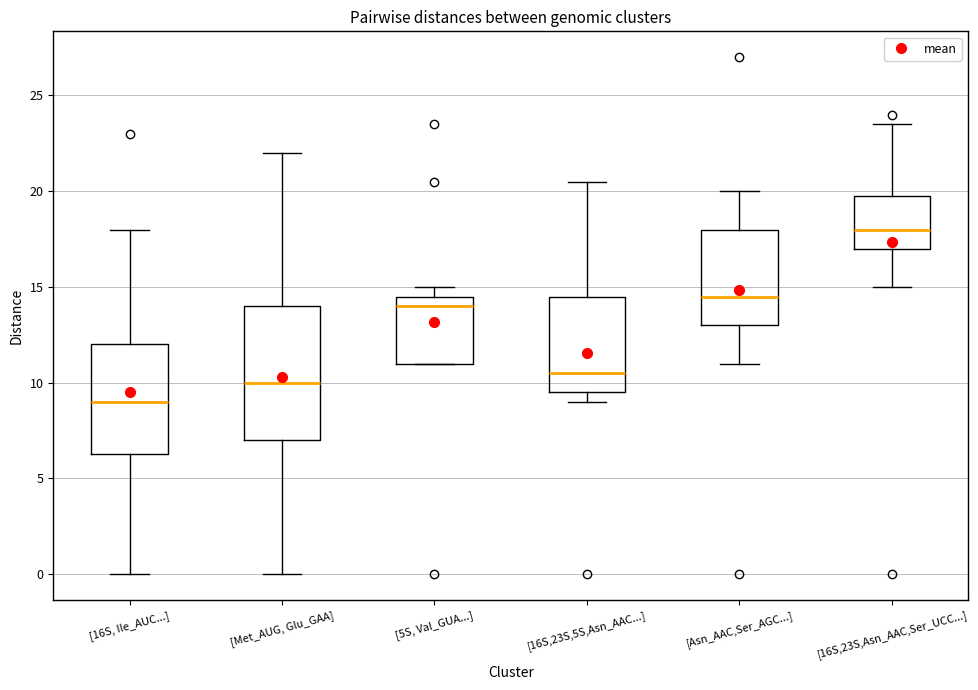

Comparing the boxes themselves (not the whiskers), which one is the tallest?

[Met_AUG, Glu_GAA]